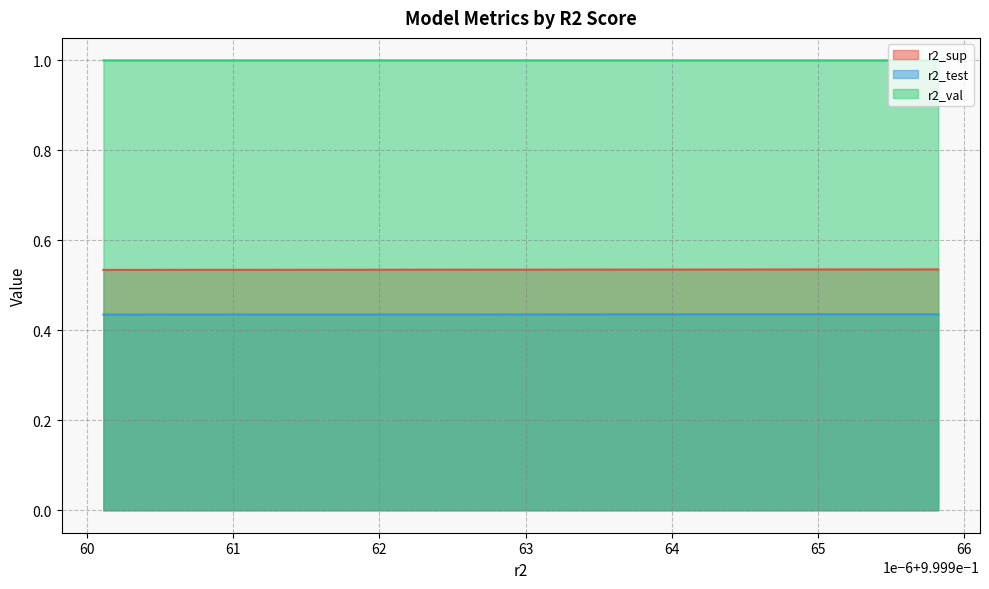

Rank the series by their maximum value, from lowest to highest.

r2_test, r2_sup, r2_val